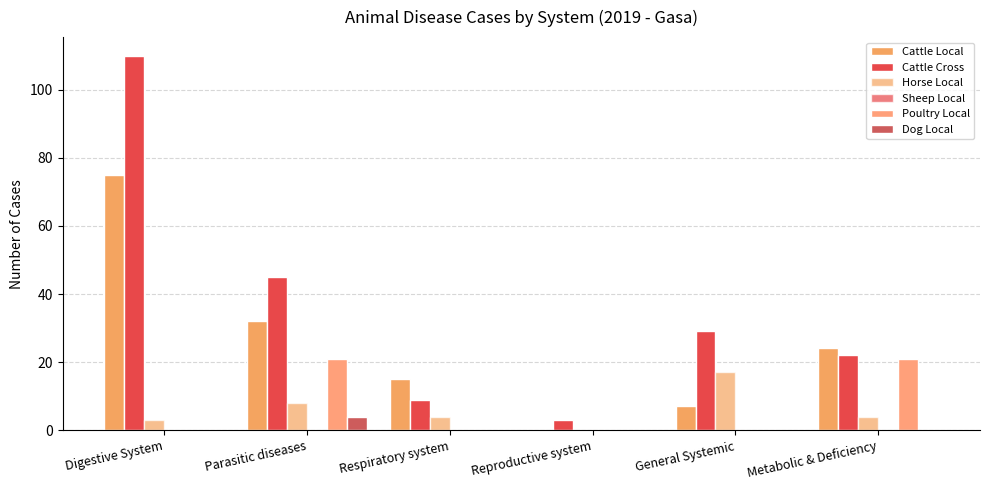

How many groups of bars are there?

6